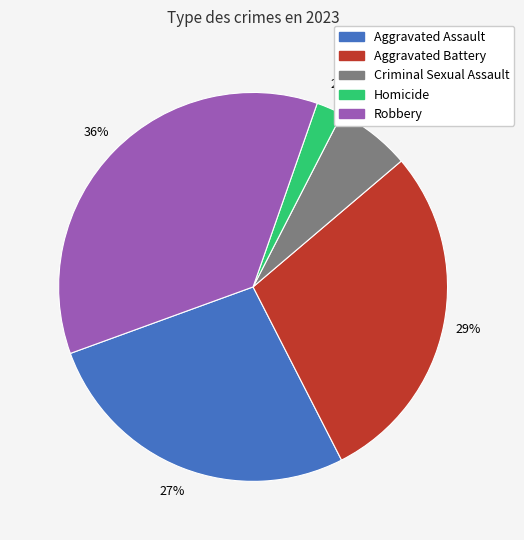

Which has a higher value, Robbery or Criminal Sexual Assault?

Robbery